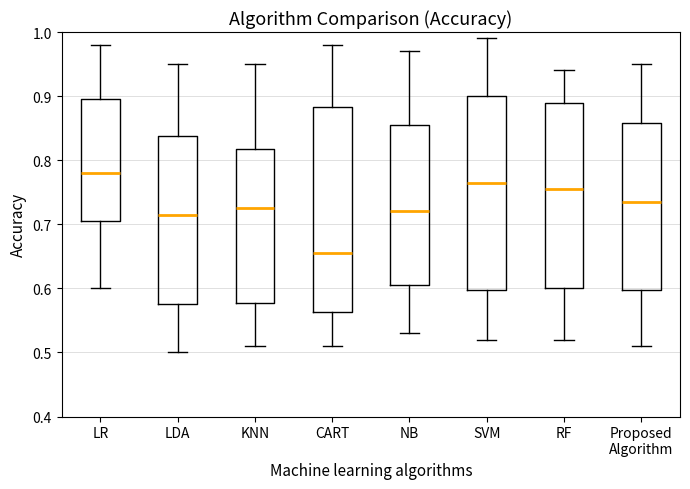

Reading left to right, transcribe this box plot: for each box, give where its median line is, the range the box spans, and where its two whiskers end, as read against the y-axis. The values are not printed on the chart, so give them approximately, as read against the axis.

LR: median 0.78, box 0.71 to 0.90, whiskers 0.60 to 0.98
LDA: median 0.72, box 0.58 to 0.84, whiskers 0.50 to 0.95
KNN: median 0.73, box 0.58 to 0.82, whiskers 0.51 to 0.95
CART: median 0.66, box 0.56 to 0.88, whiskers 0.51 to 0.98
NB: median 0.72, box 0.61 to 0.86, whiskers 0.53 to 0.97
SVM: median 0.77, box 0.60 to 0.90, whiskers 0.52 to 0.99
RF: median 0.76, box 0.60 to 0.89, whiskers 0.52 to 0.94
Proposed Algorithm: median 0.74, box 0.60 to 0.86, whiskers 0.51 to 0.95